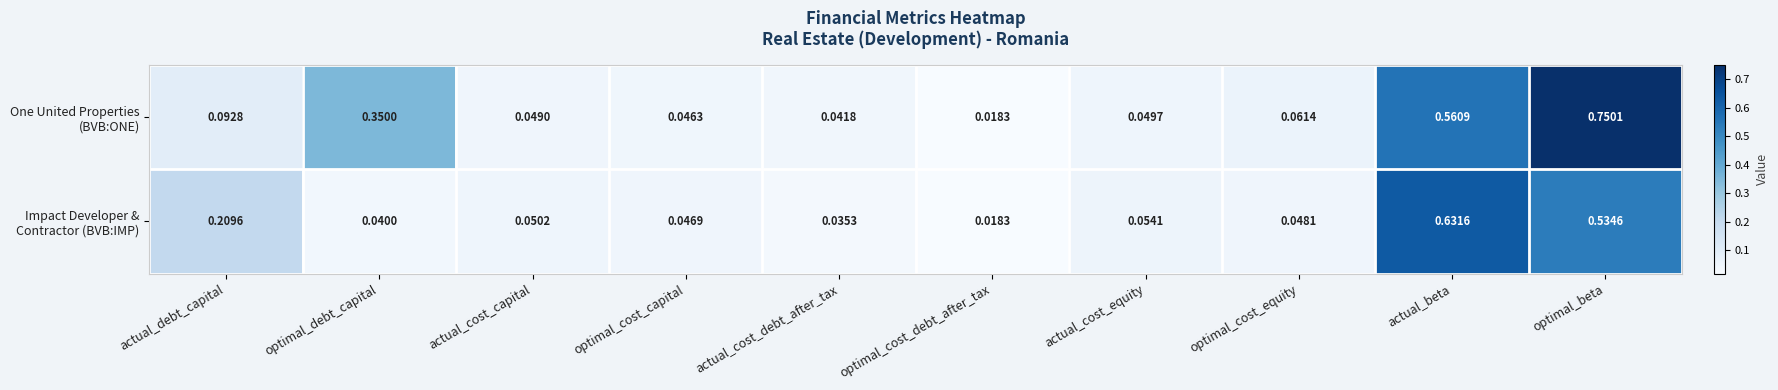

At which category is the sum across all series the highest?

optimal_beta